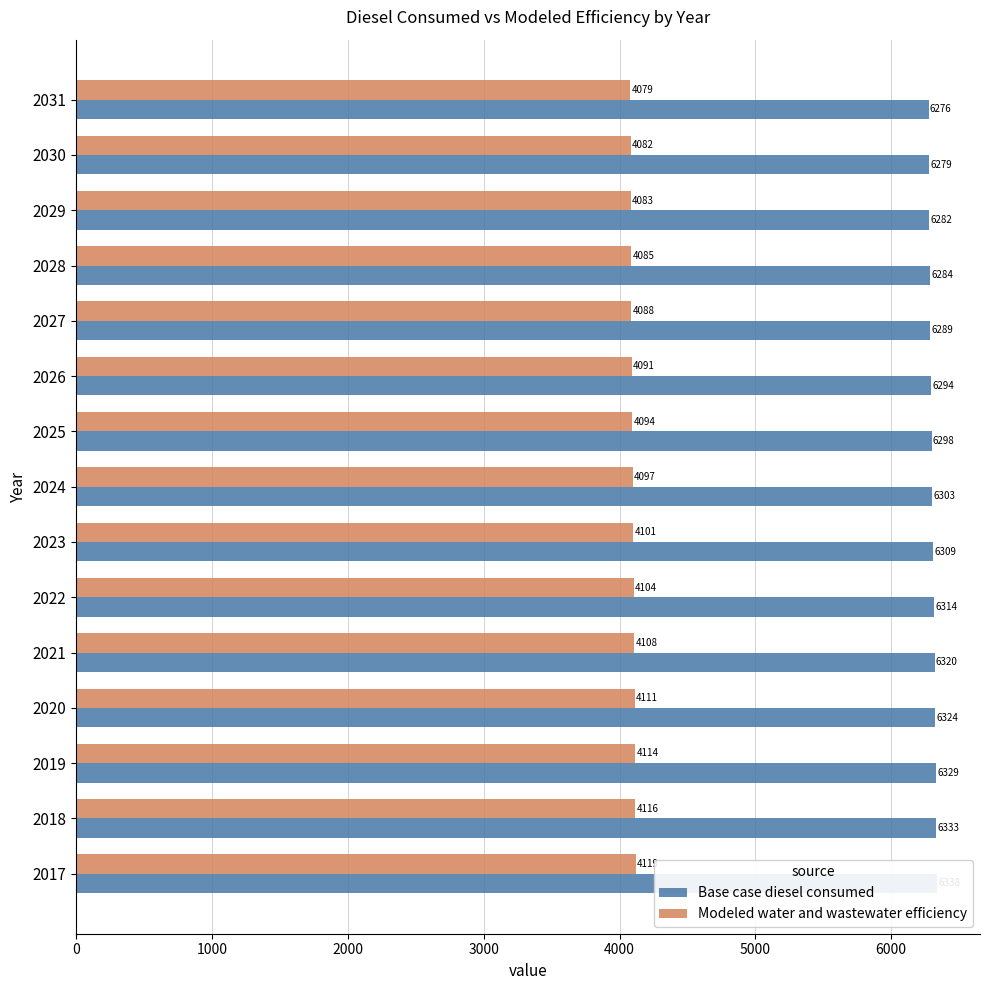

Reading left to right, what are all the values shown in this chart?

Base case diesel consumed: 6337.5	6333.0	6328.8	6324.4	6319.7	6314.4	6308.5	6303.1	6298.2	6293.8	6289.2	6284.5	6282.2	6279.3	6275.8
Modeled water and wastewater efficiency: 4119.4	4116.5	4113.7	4110.9	4107.8	4104.4	4100.6	4097.0	4093.8	4090.9	4088.0	4084.9	4083.4	4081.5	4079.3